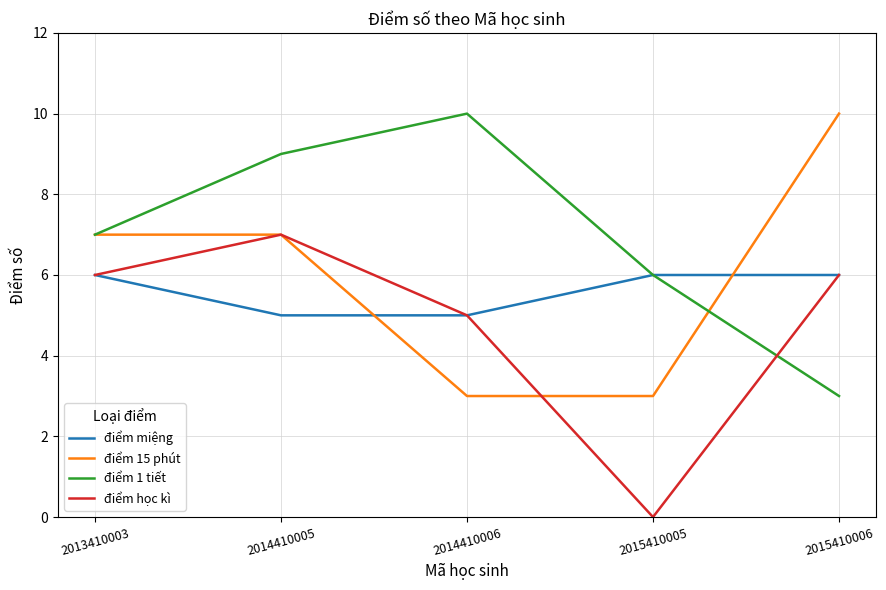

What is the difference between the maximum and minimum values in the điểm miệng series?

1